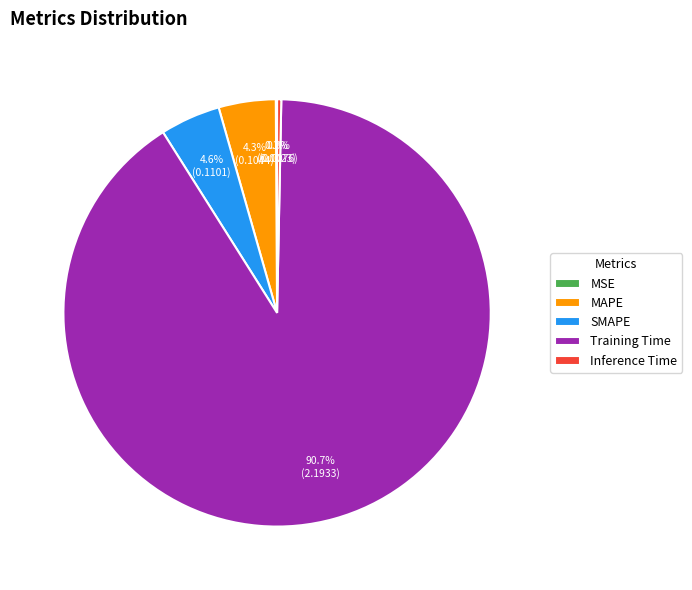

Between Training Time and MAPE, which is larger?

Training Time